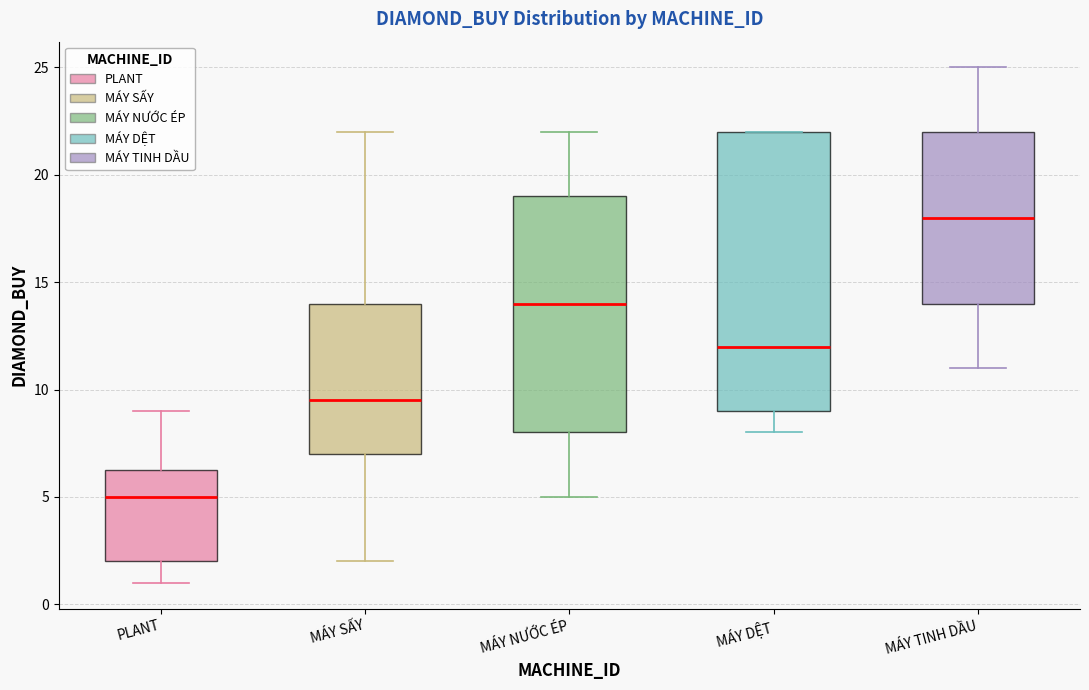

Where is the upper edge of the box for MÁY SẤY on the y-axis? The values are not printed on the chart, so give them approximately, as read against the axis.

14.0